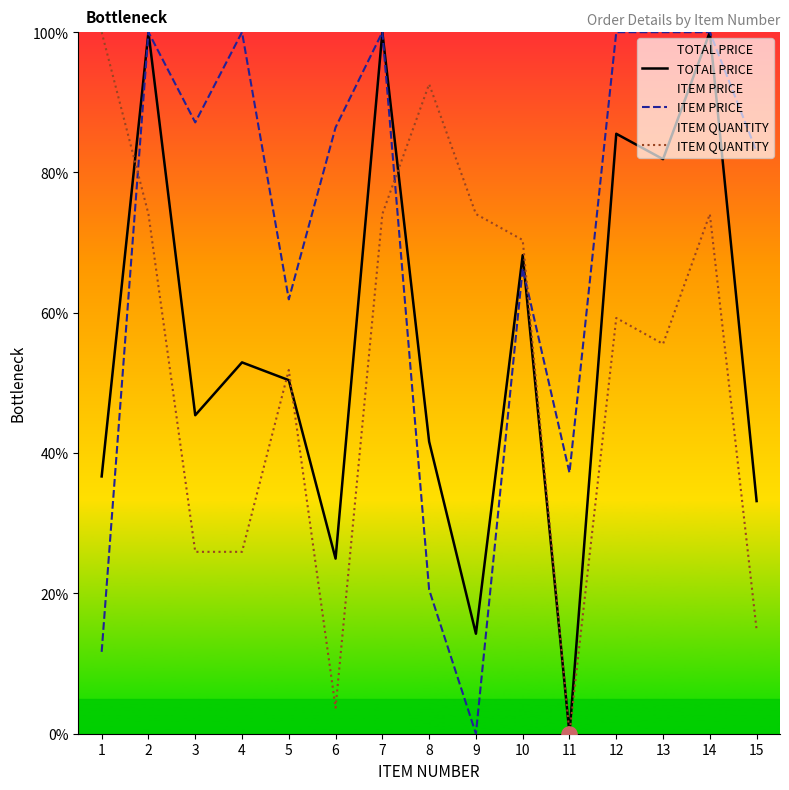

At which category is the sum across all series the highest?

2